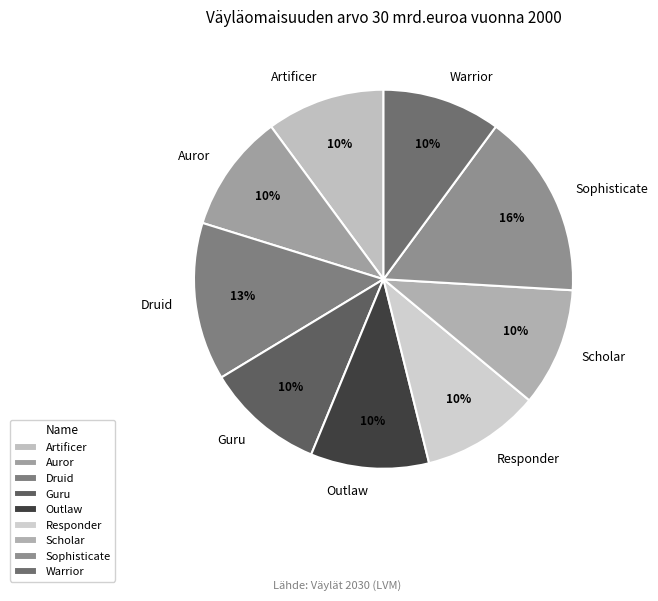

To the nearest percent, what is the difference between the largest and smallest slice percentages?

6%